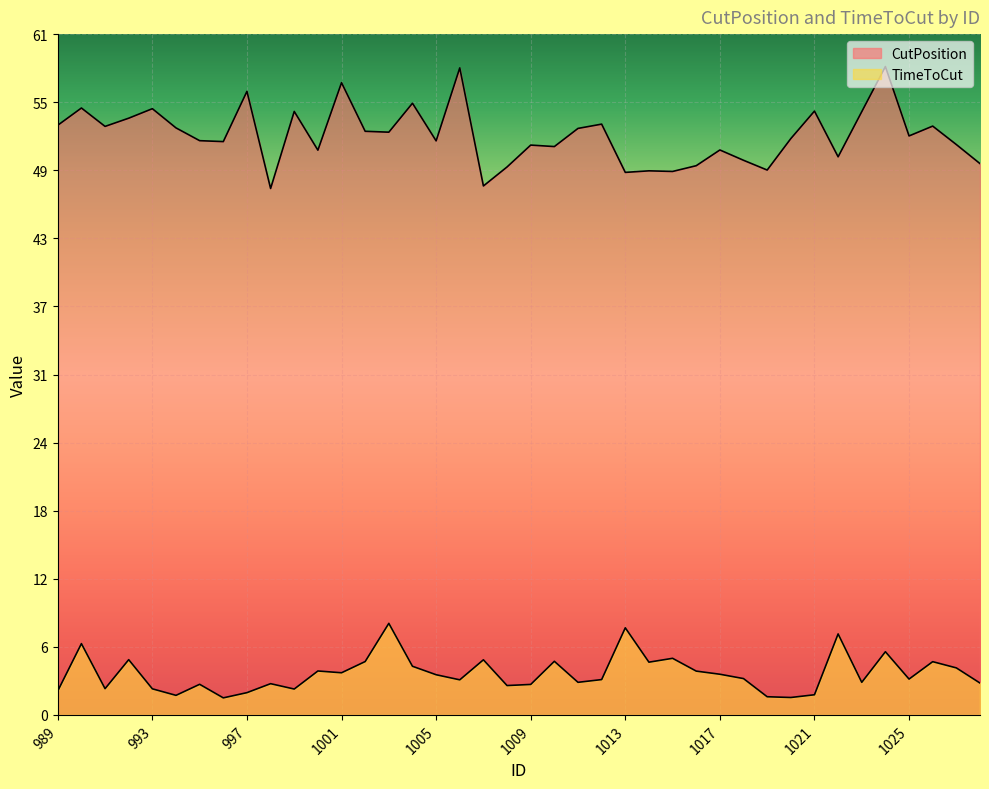

List the series in order of their peak value, highest first.

CutPosition, TimeToCut